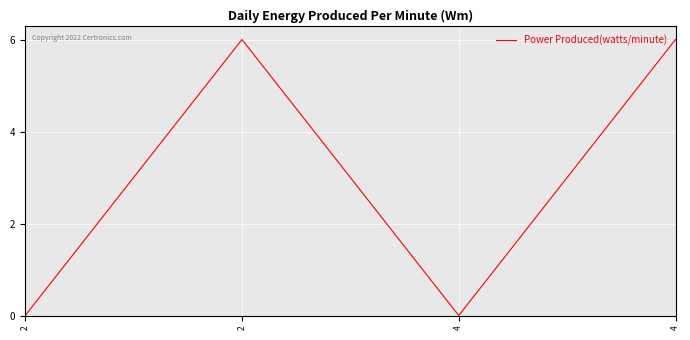

How many values are below 6?

2